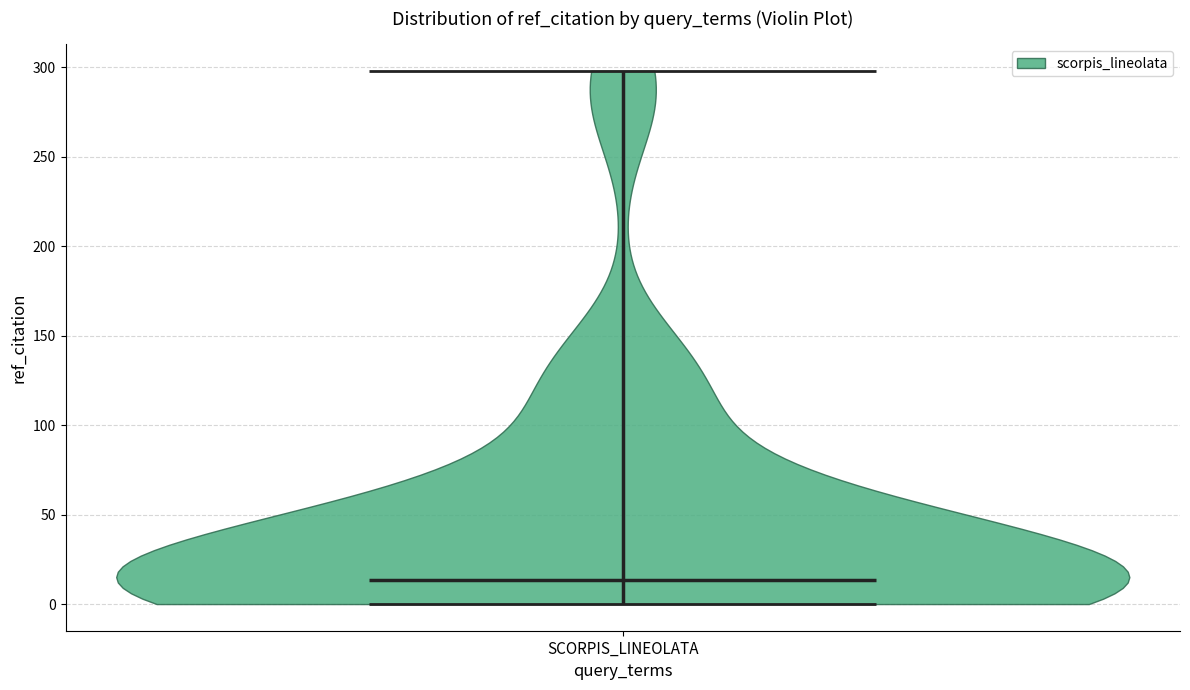

Read this violin plot against the y-axis: where its median line is, and the lowest and highest points the violin reaches. The values are not printed on the chart, so give them approximately, as read against the axis.

median line 15, lowest point 0, highest point 300